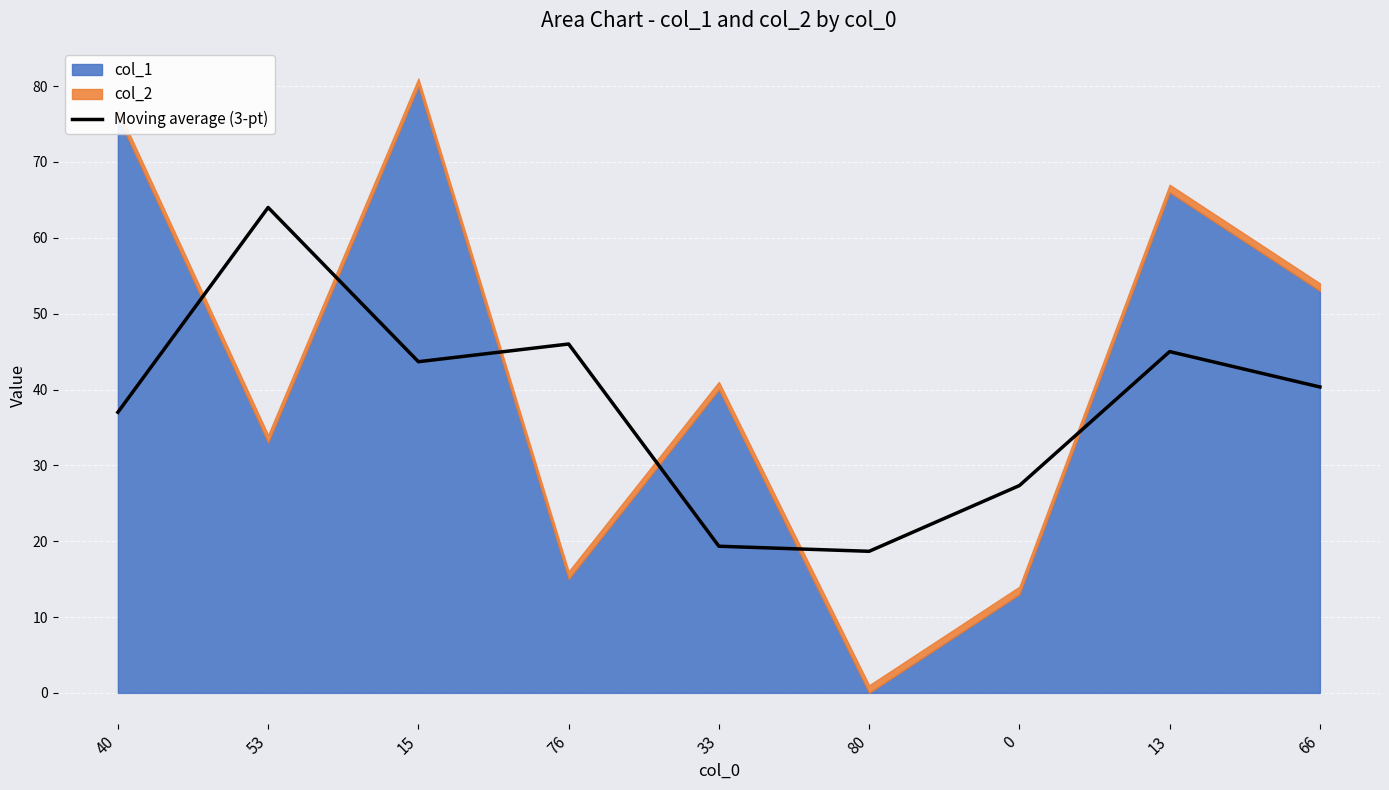

What is the label of the 8th point from the right?

53